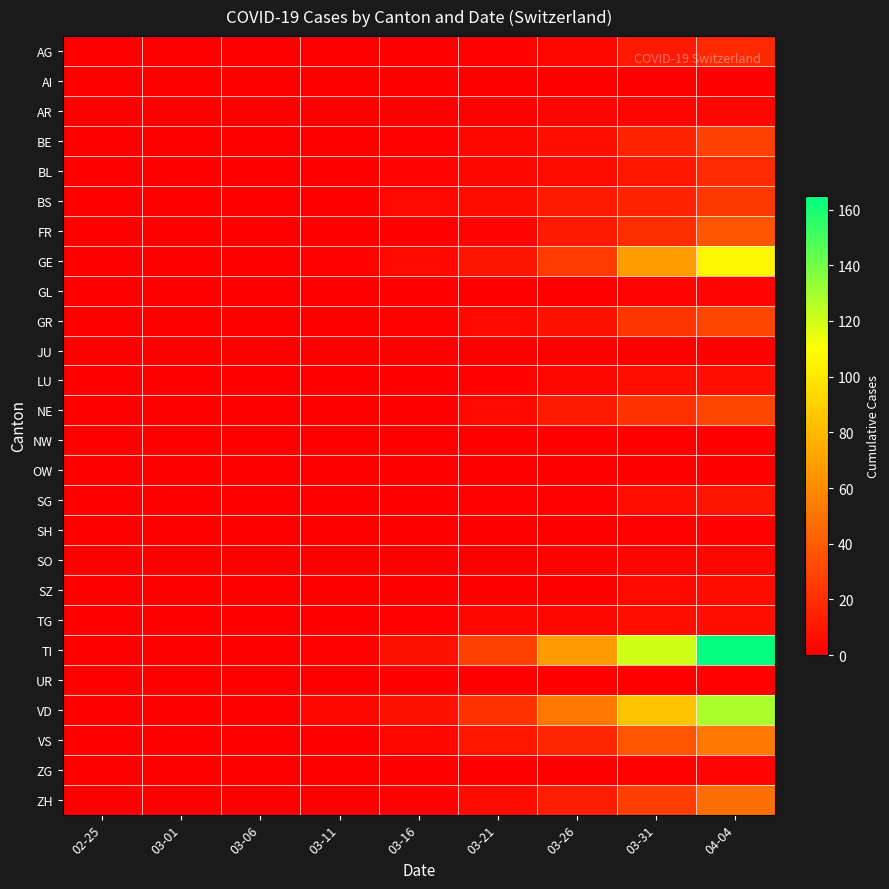

How many categories are shown in the chart?

9